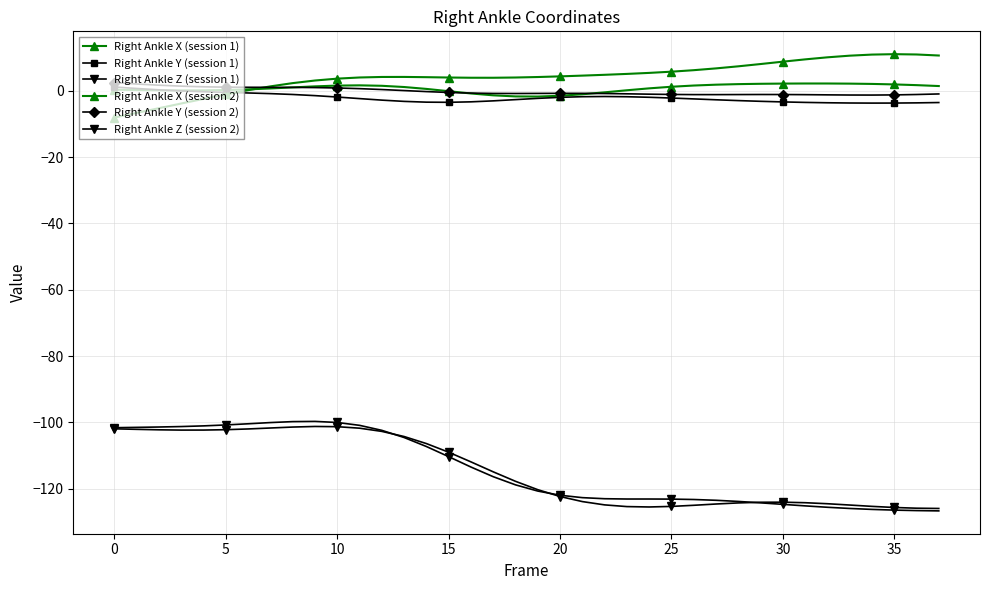

How many lines are shown in the chart?

6